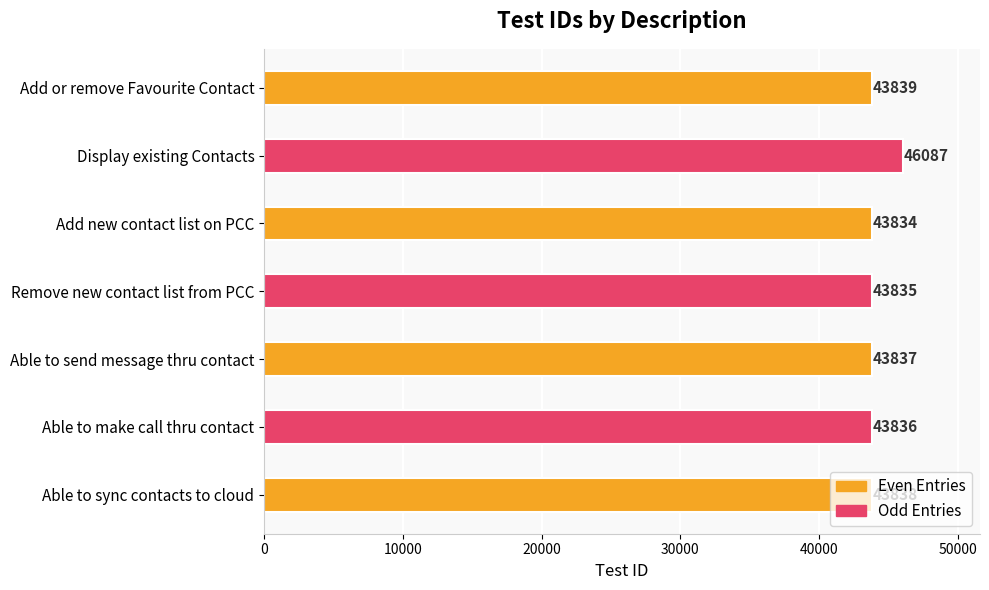

Rank the categories by value from lowest to highest.

Add new contact list on PCC, Remove new contact list from PCC, Able to make call thru contact, Able to send message thru contact, Able to sync contacts to cloud, Add or remove Favourite Contact, Display existing Contacts